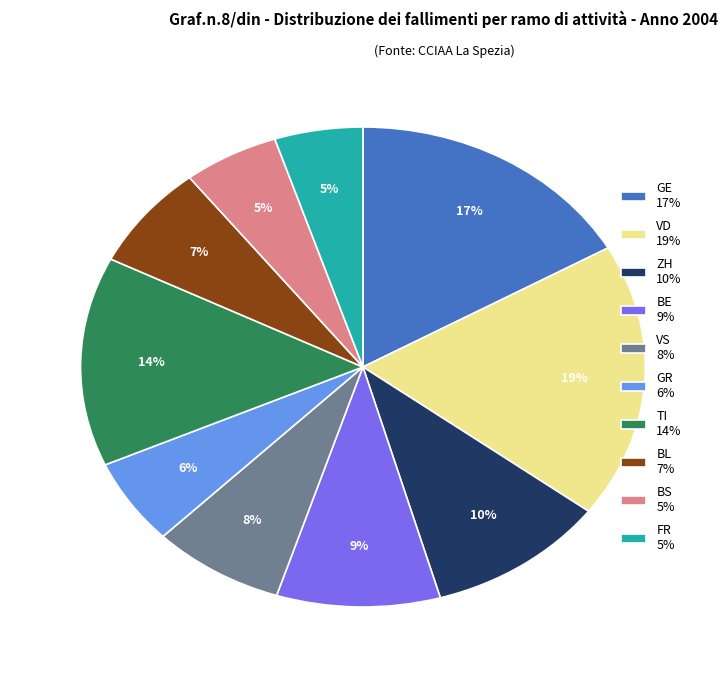

How many segments does this pie chart have?

10